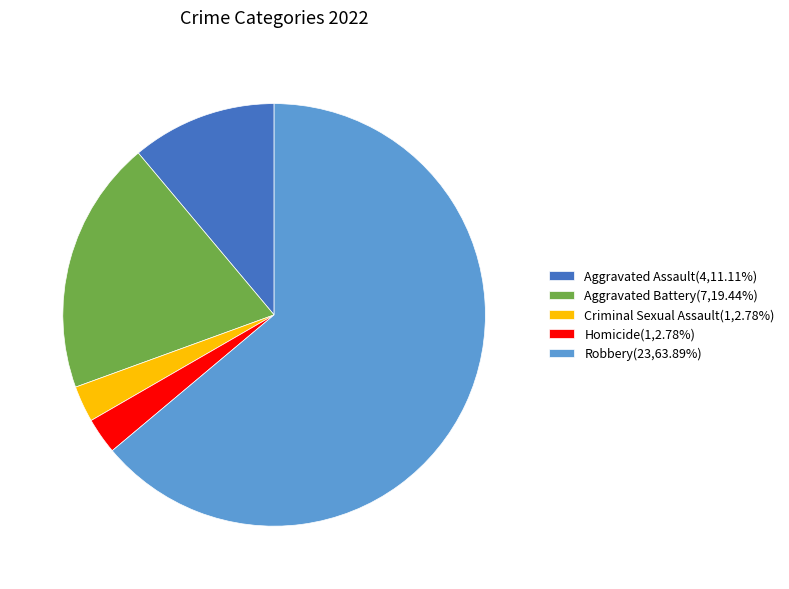

How many segments does this pie chart have?

5